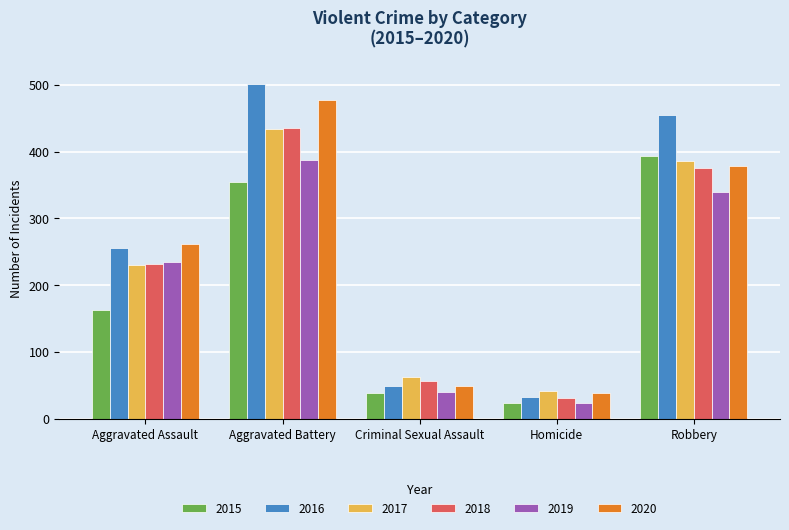

What is the label of the 2nd bar from the left?

Aggravated Battery